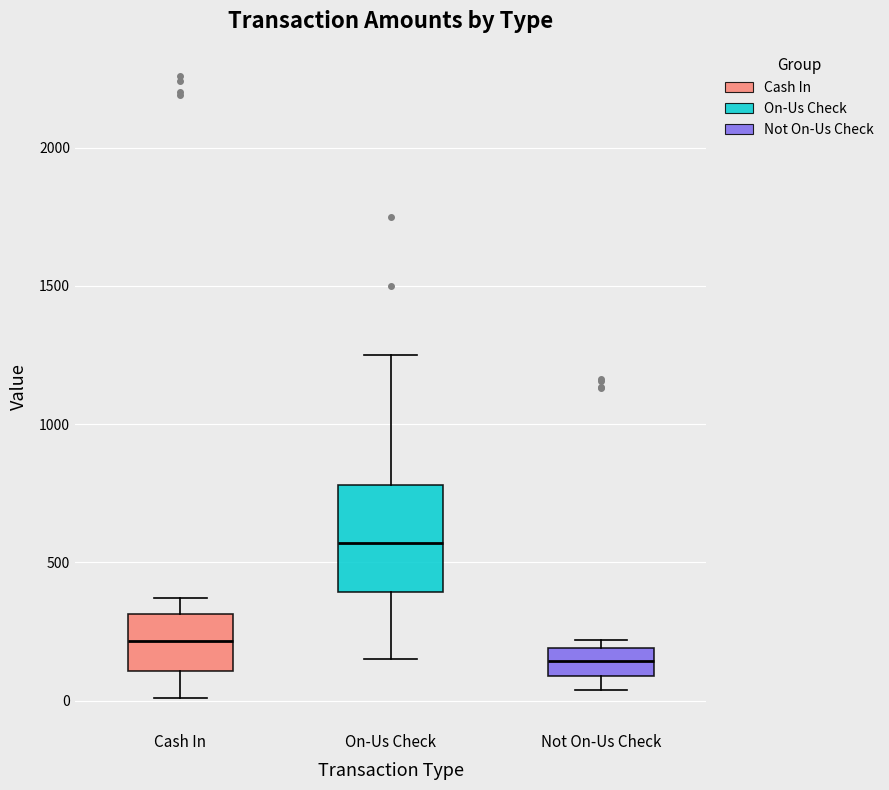

Reading left to right, read every box against the y-axis: the position of its median line, the range the box covers, and the ends of its whiskers. The values are not printed on the chart, so give them approximately, as read against the axis.

Cash In: median 200, box 100 to 300, whiskers 0 to 350
On-Us Check: median 550, box 400 to 800, whiskers 150 to 1250
Not On-Us Check: median 150, box 100 to 200, whiskers 50 to 200 (just above the box's upper edge)